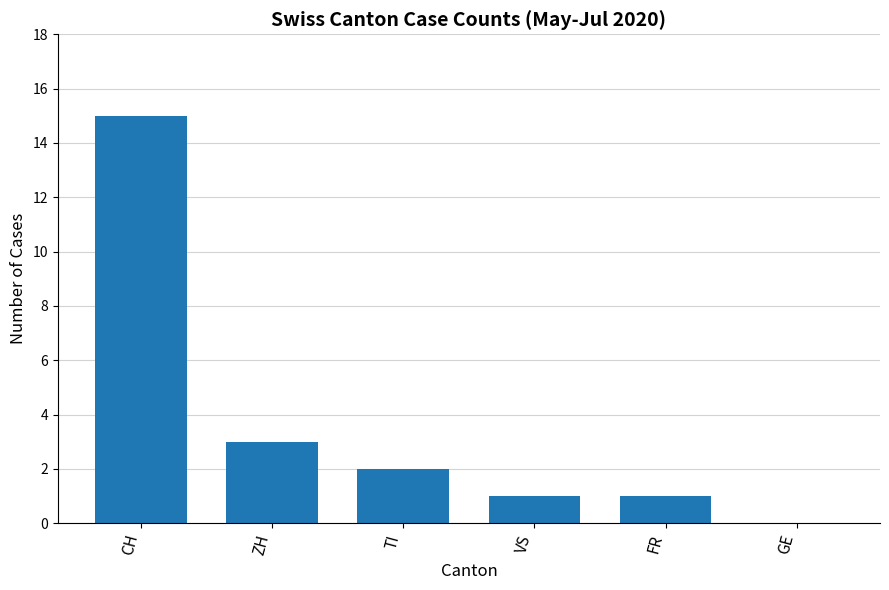

Between GE and FR, which is larger?

FR